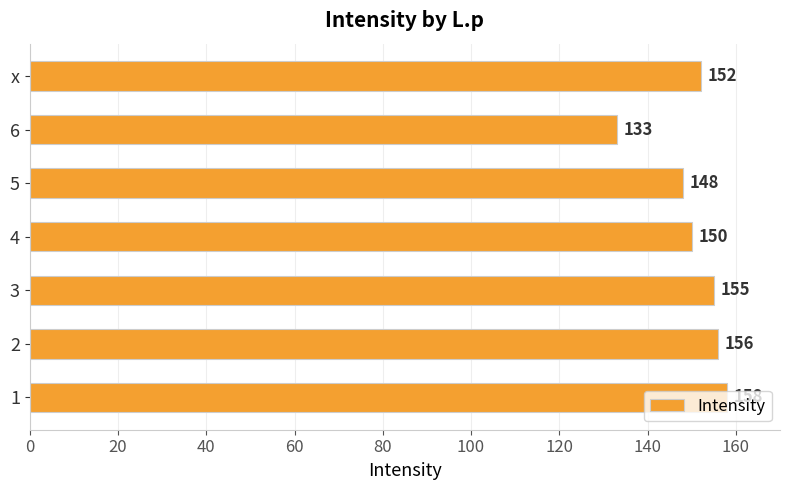

Rank the categories by value from lowest to highest.

6, 5, 4, x, 3, 2, 1